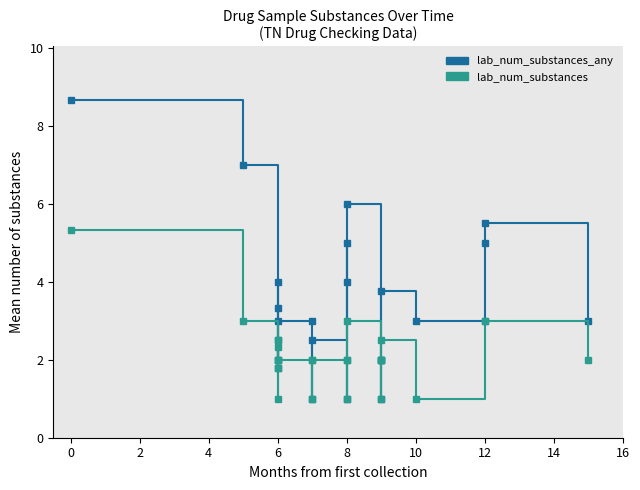

True or false: lab_num_substances_any and lab_num_substances intersect in this chart.

False